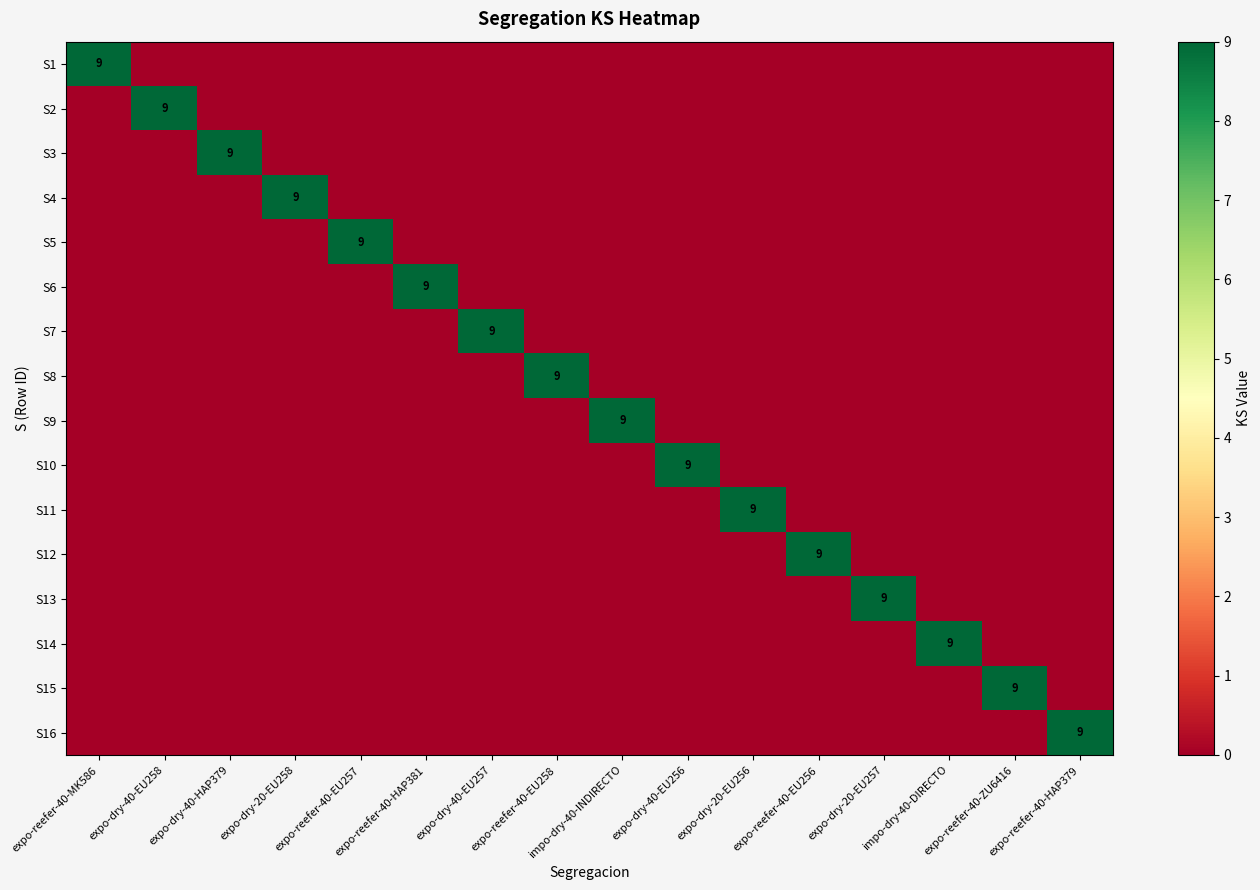

The value of S13 at expo-dry-20-EU257 is 3. True or false?

False